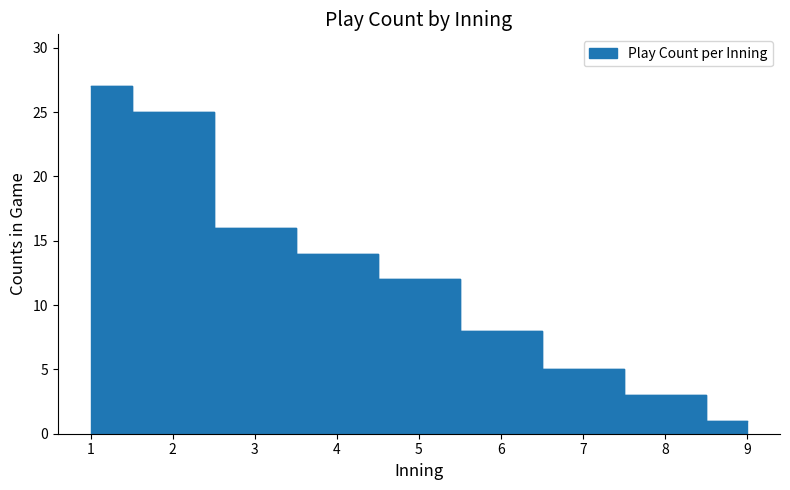

Reading left to right, what are all the values shown in this chart?

1=27	2=25	3=16	4=14	5=12	6=8	7=5	8=3	9=1